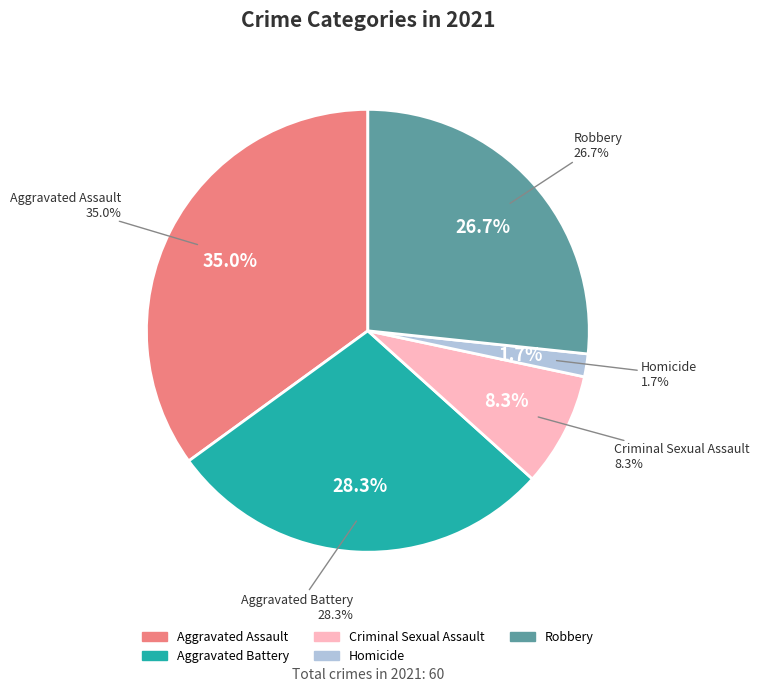

To the nearest percent, what percentage of the pie is Homicide?

2%